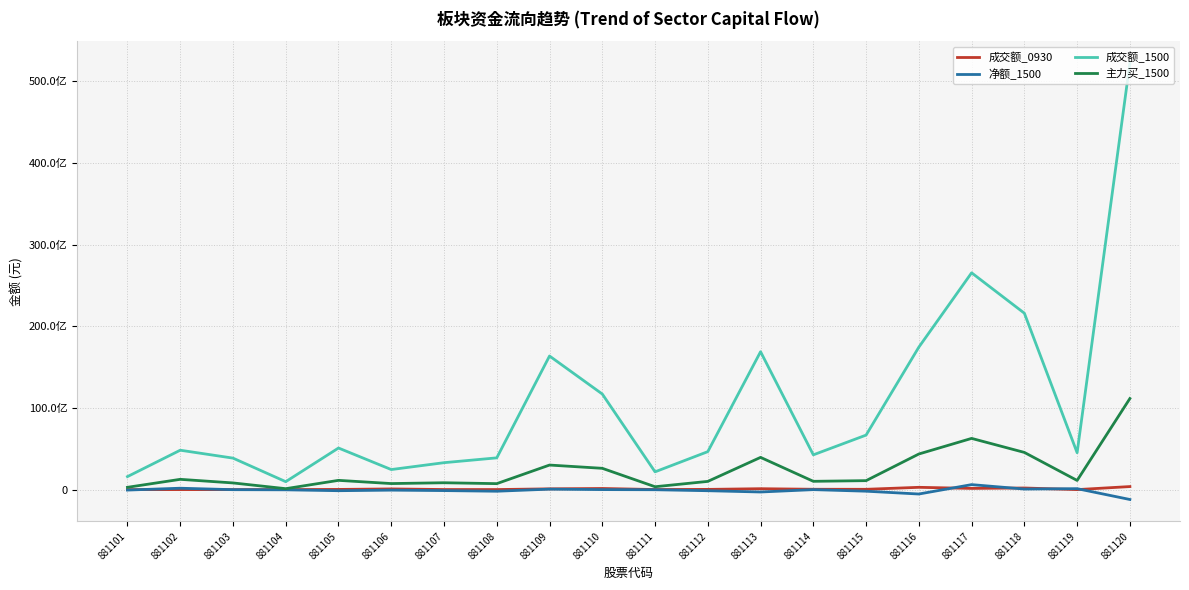

Does the chart have visible grid lines?

Yes